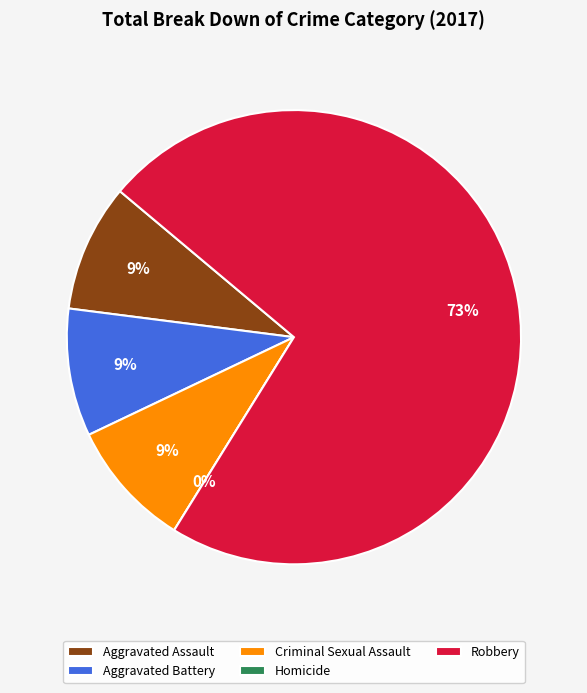

To the nearest percent, what is the combined percentage of Aggravated Battery and Robbery?

82%